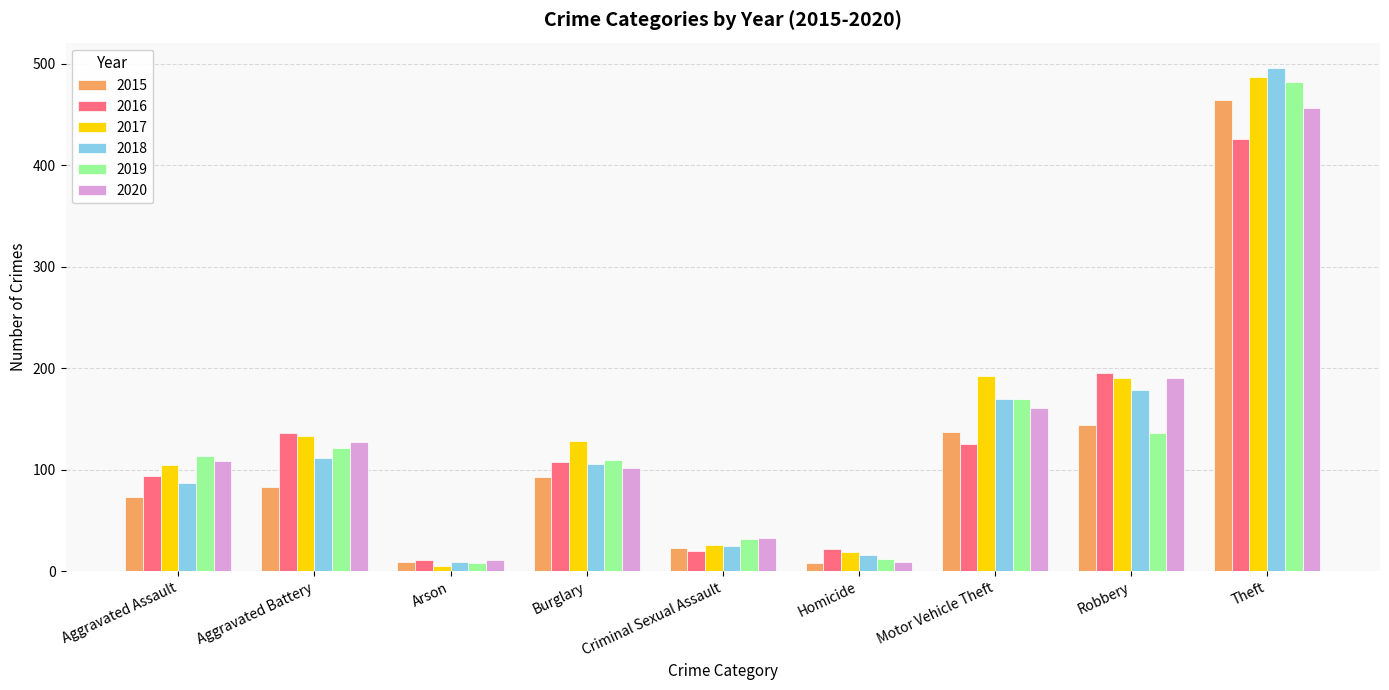

True or false: 2019 has a value of 146 at Burglary.

False